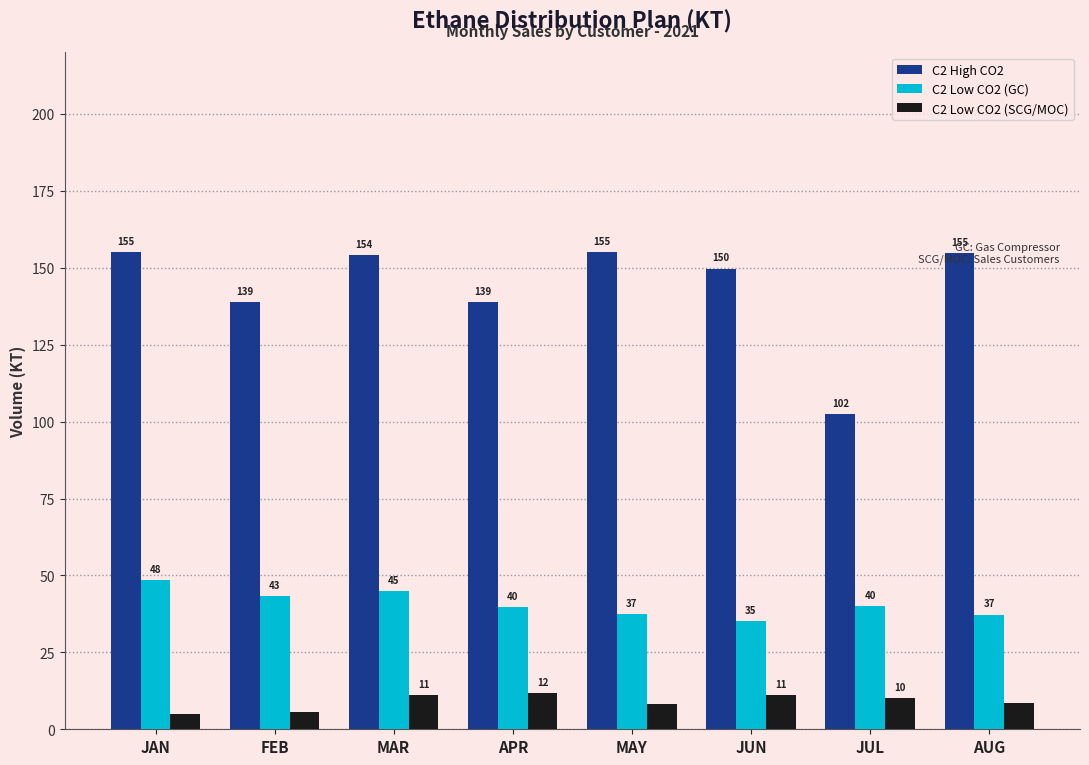

What is the average value of the C2 High CO2 series?

143.6